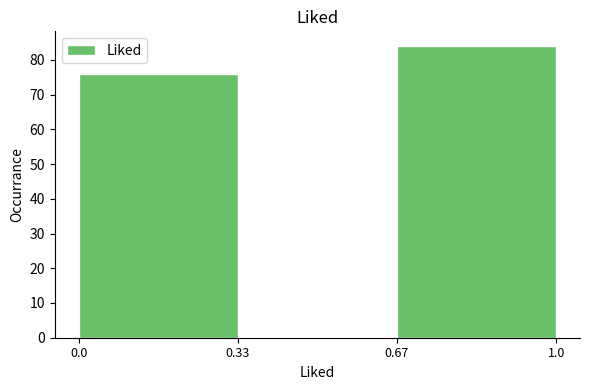

Reading left to right, transcribe this chart: for each bar, give the range it covers on the x-axis and its height. The values are not printed on the chart, so give them approximately, as read against the axis.

0.0 to 0.33: 76
0.33 to 0.67: 0
0.67 to 1.0: 84